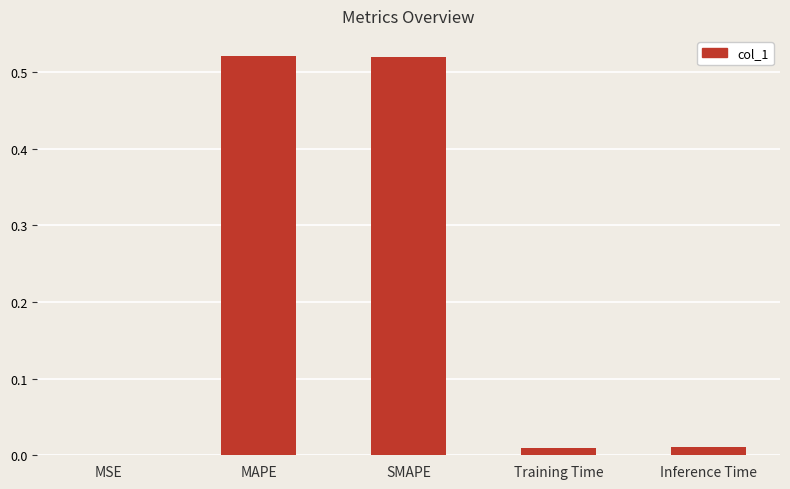

What is the change in value from SMAPE to Inference Time?

-0.5